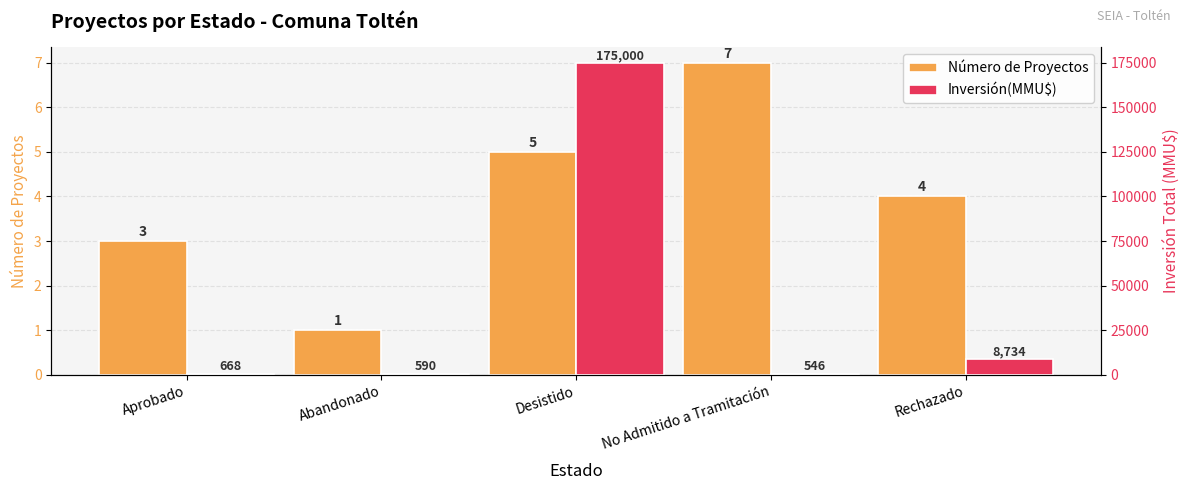

What is the value of the Inversión(MMU$) bar at the 3rd from the left?

175000